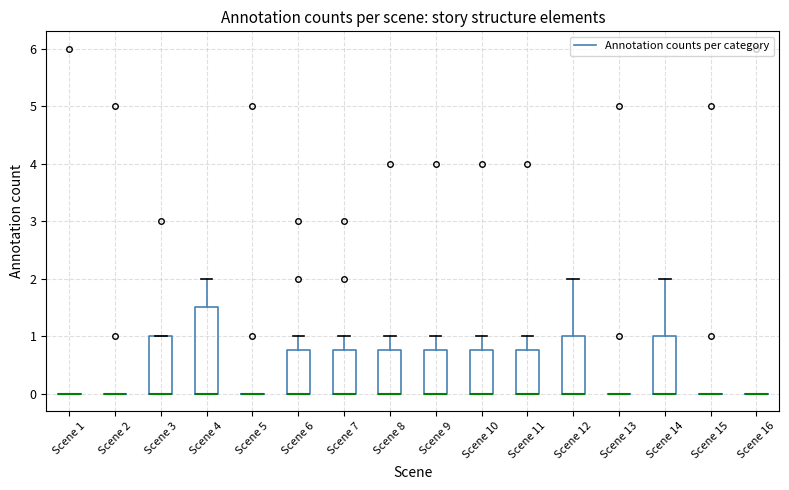

Which box is the tallest, from its lower edge to its upper edge?

Scene 4